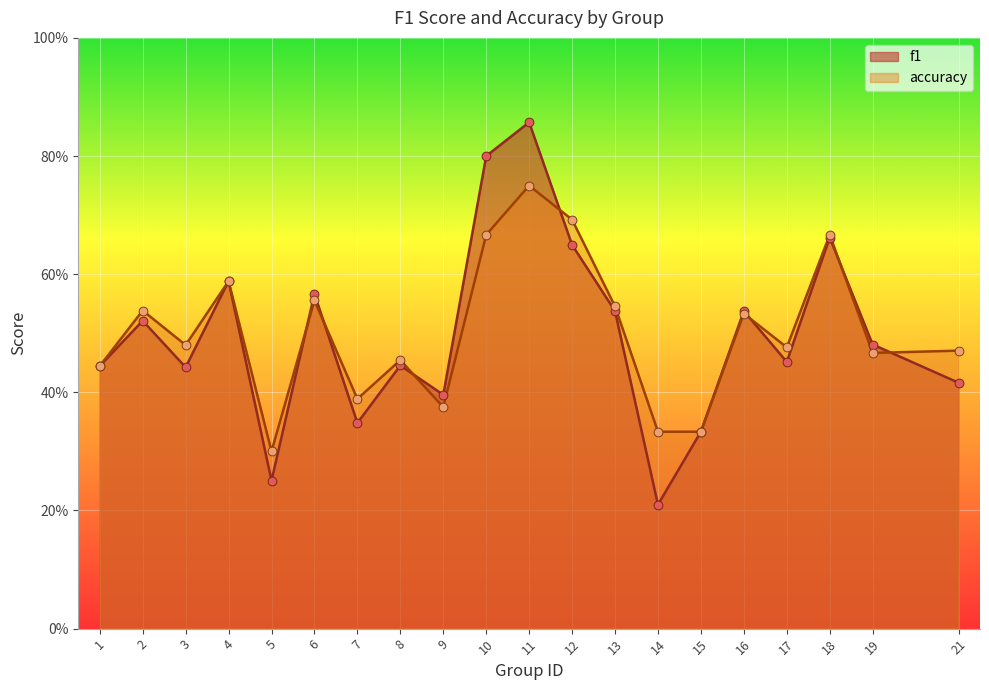

Which series has the widest spread of Y values?

f1